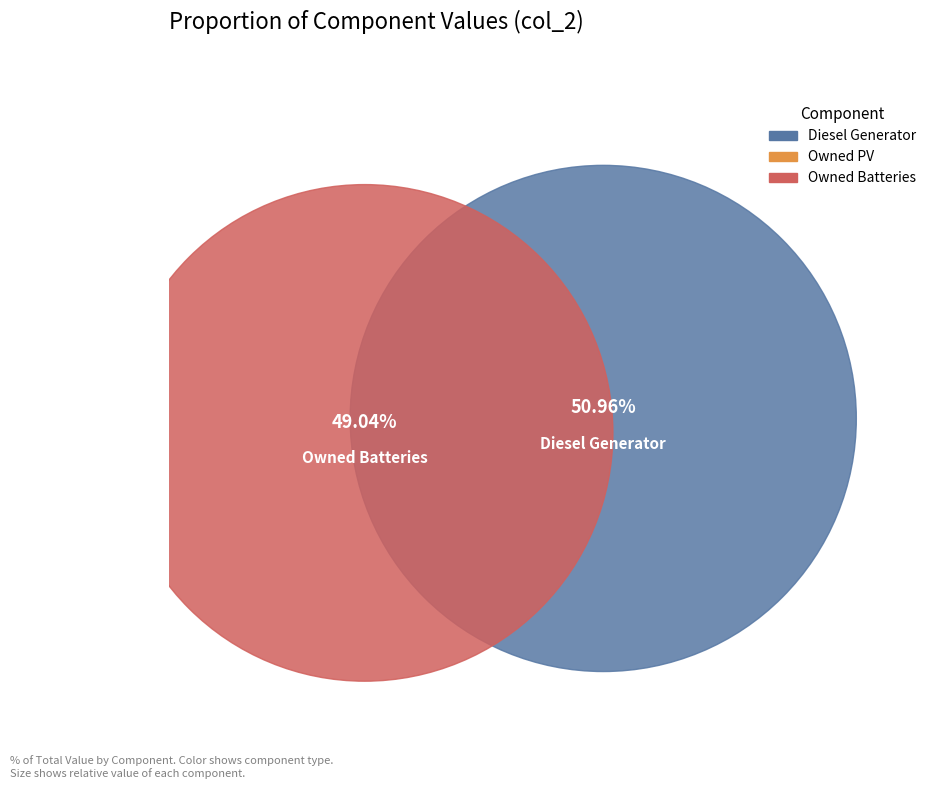

Is it true that Owned Batteries is 49% of the pie?

True